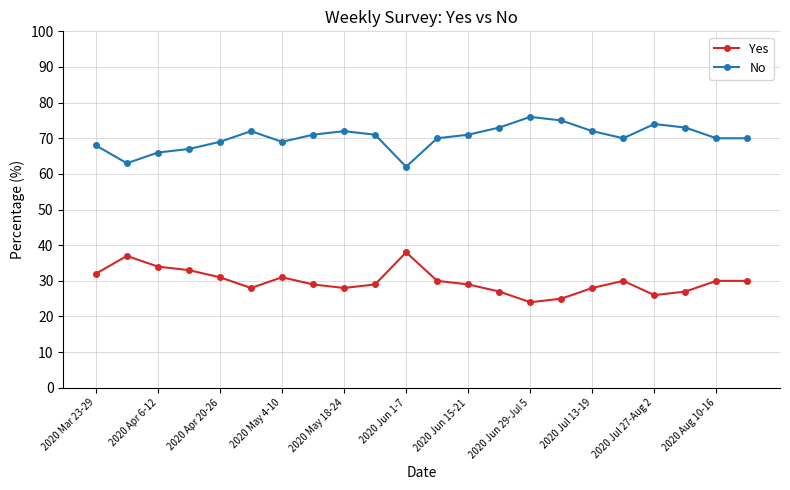

True or false: No and Yes intersect in this chart.

False